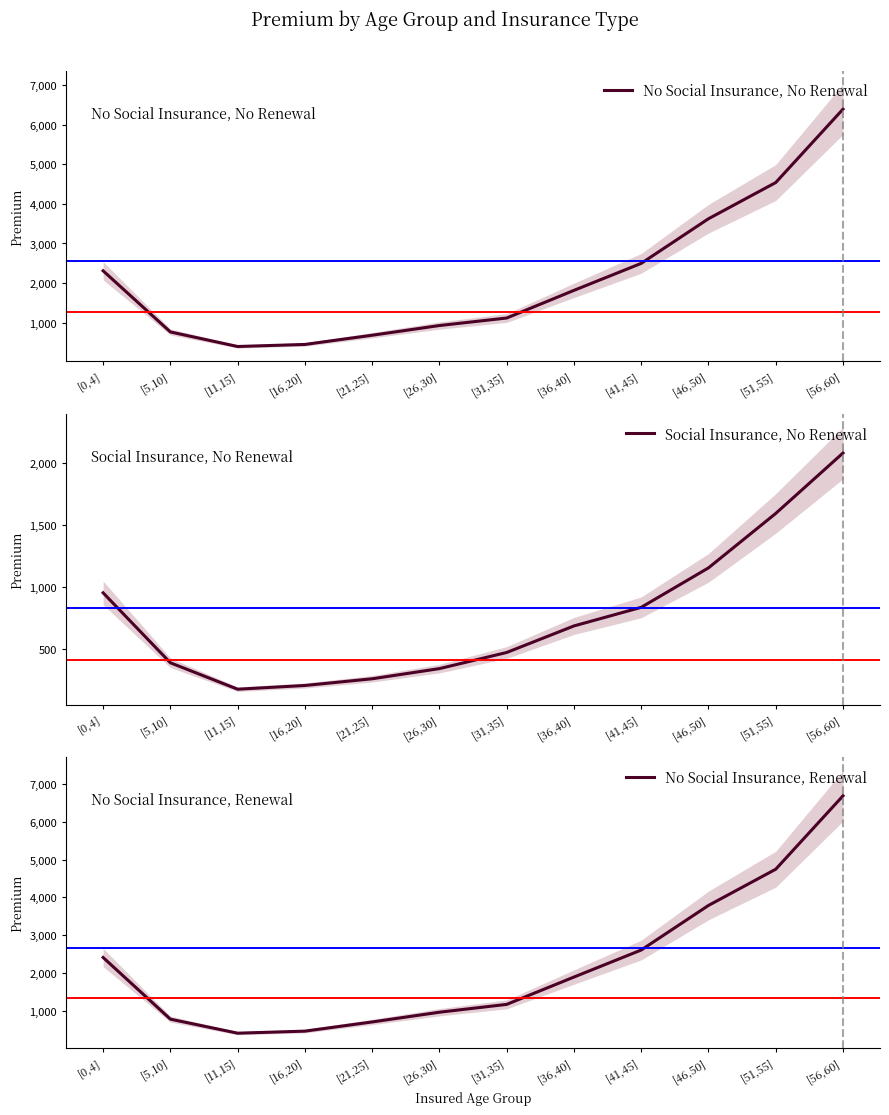

What is the approximate value of No Social Insurance, No Renewal at [46,50]?

3625